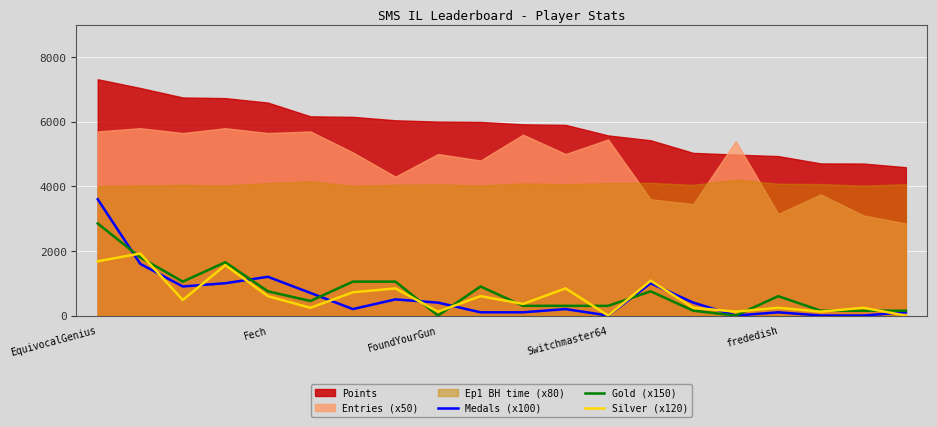

How many times do Gold (x150) and Silver (x120) cross each other?

10